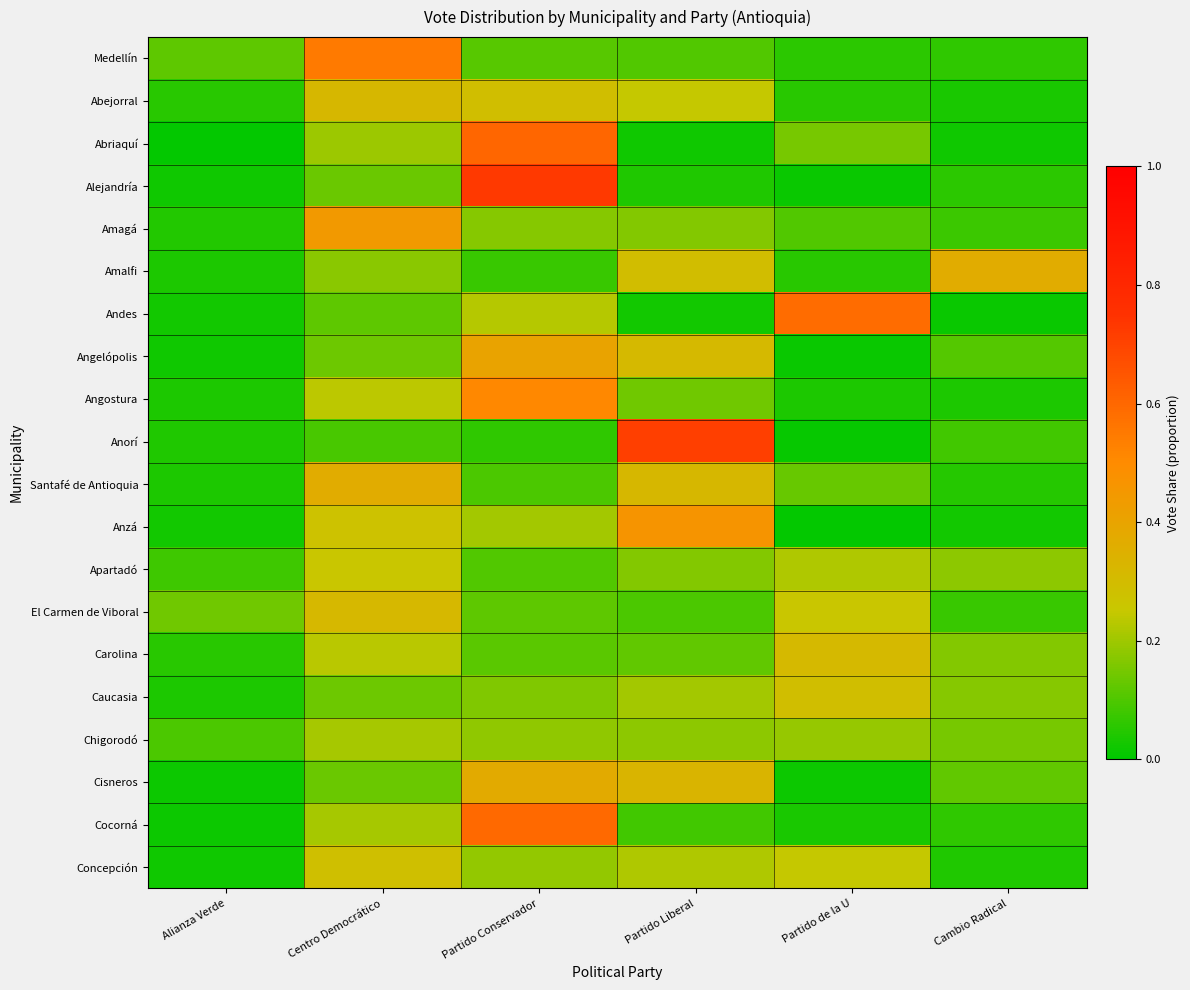

Rank the series at Partido Conservador from highest to lowest value.

Alejandría, Abriaquí, Cocorná, Angostura, Angelópolis, Cisneros, Abejorral, Andes, Anzá, Concepción, Chigorodó, Amagá, Caucasia, El Carmen de Viboral, Carolina, Medellín, Apartadó, Santafé de Antioquia, Amalfi, Anorí